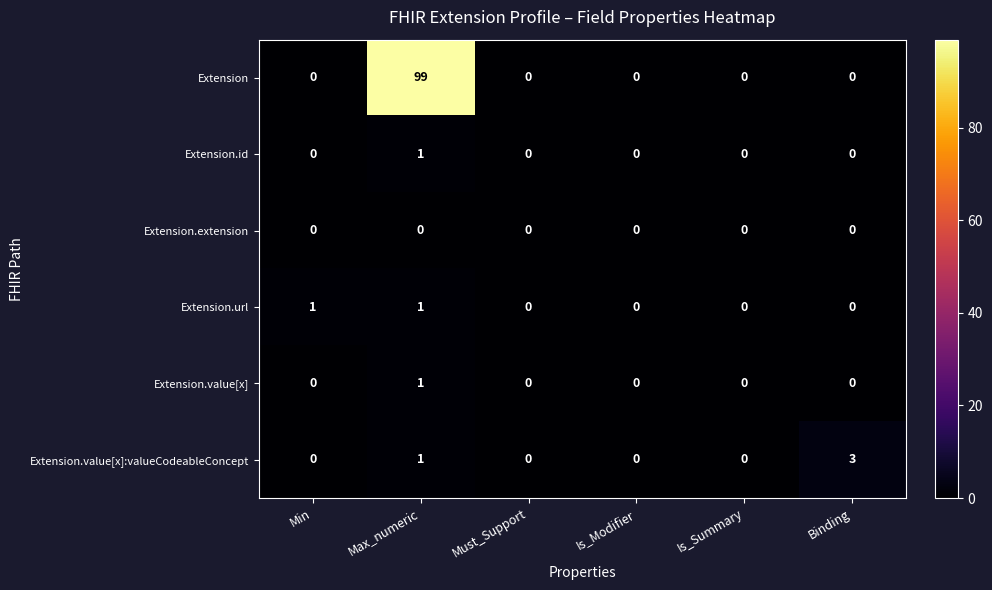

The Extension.id series shows -1 at Is_Modifier. True or false?

False